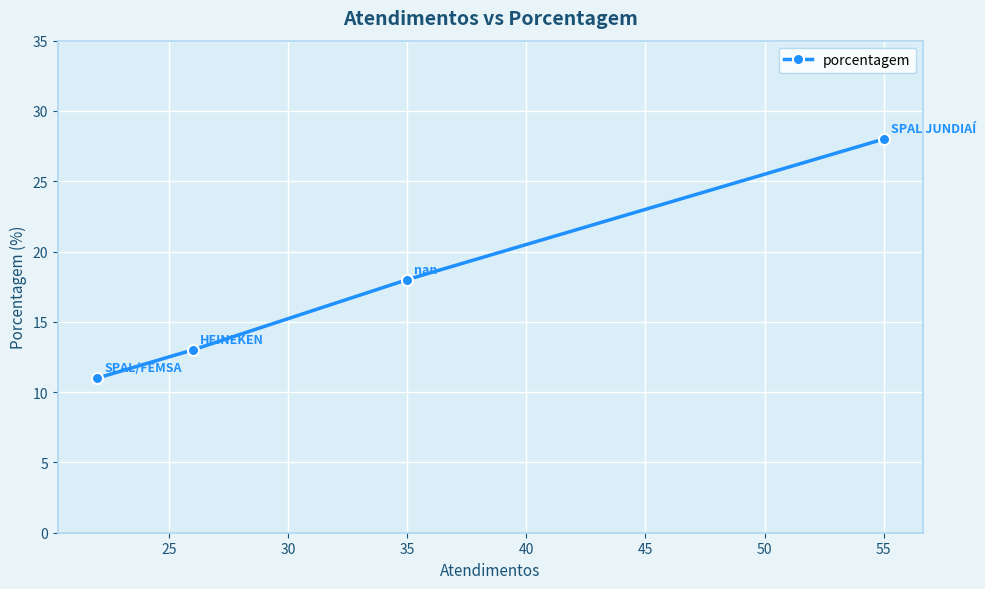

What is the difference between the second highest and second lowest values?

5